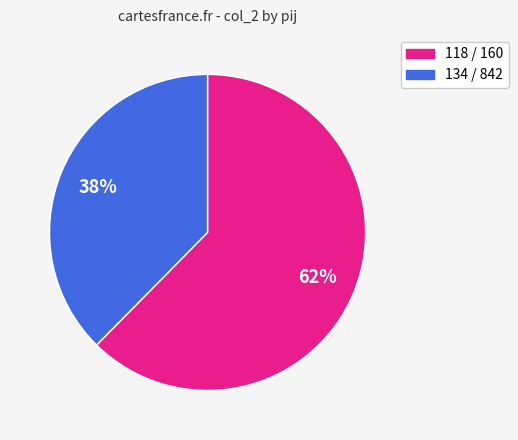

Does any single category account for the majority?

Yes